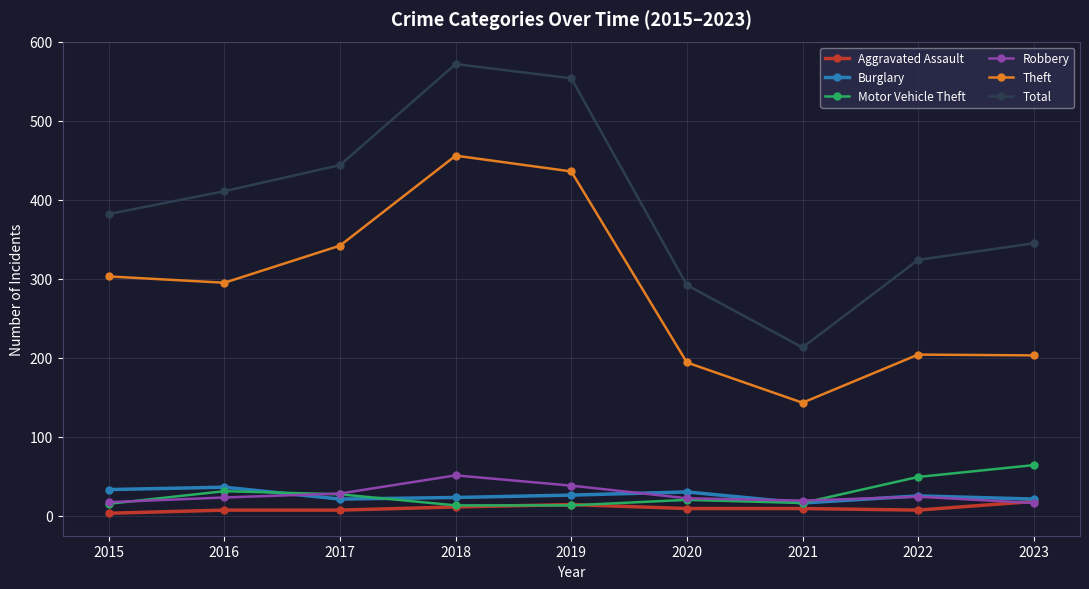

Is this an area chart (filled region under the line)?

No